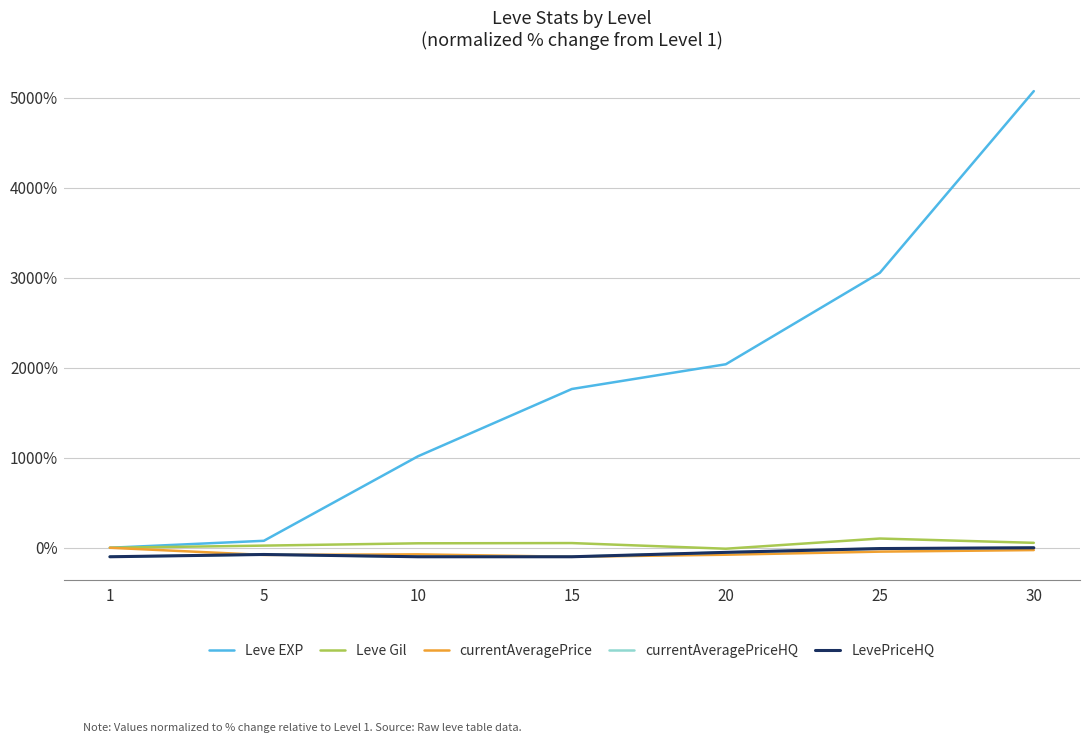

Is this an area chart (filled region under the line)?

No